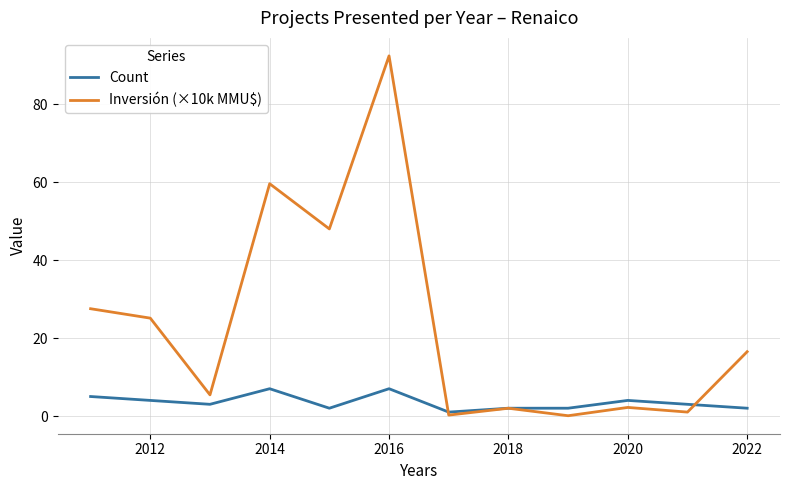

Which series has the largest range (max minus min)?

Inversión (×10k MMU$)